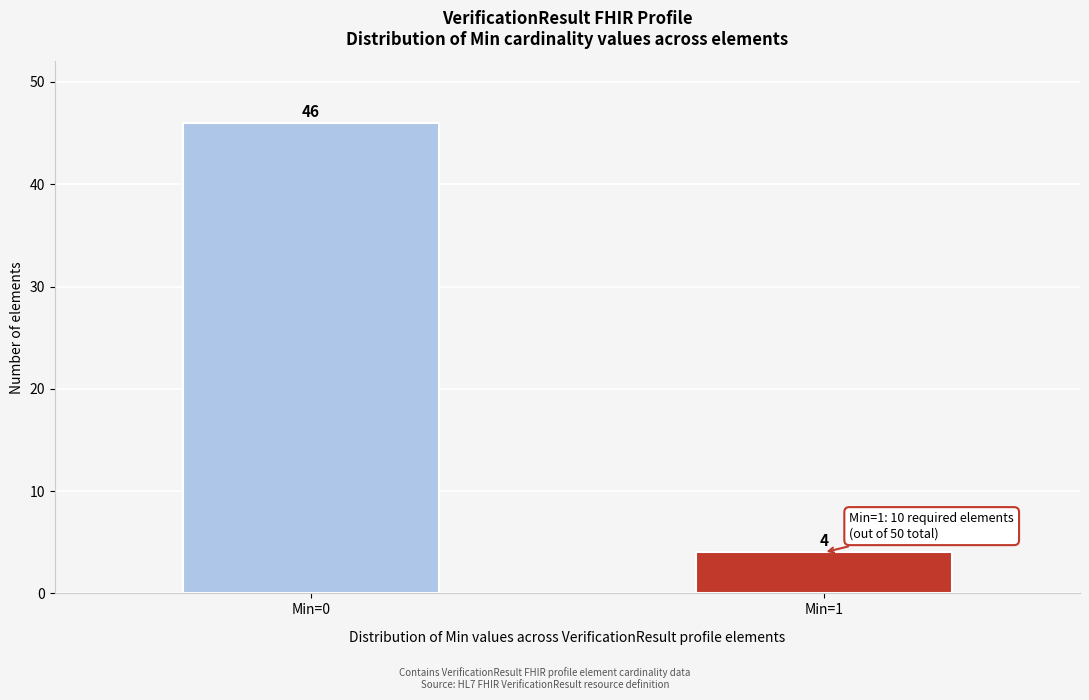

Reading right to left, what are all the values shown in this chart?

Min=1=4	Min=0=46